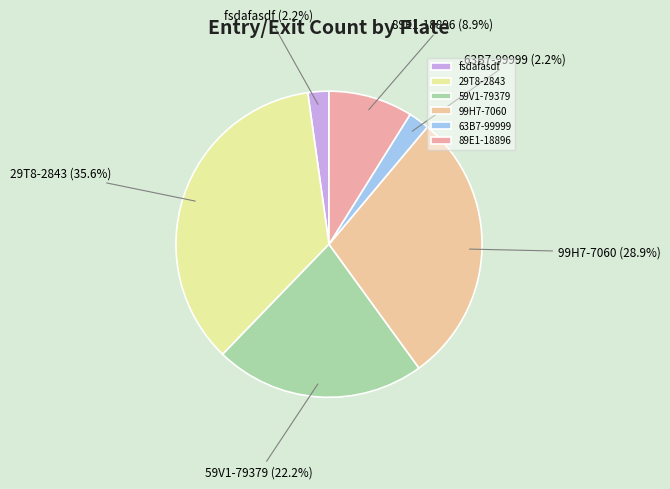

Is it true that 29T8-2843 is 36% of the pie?

True